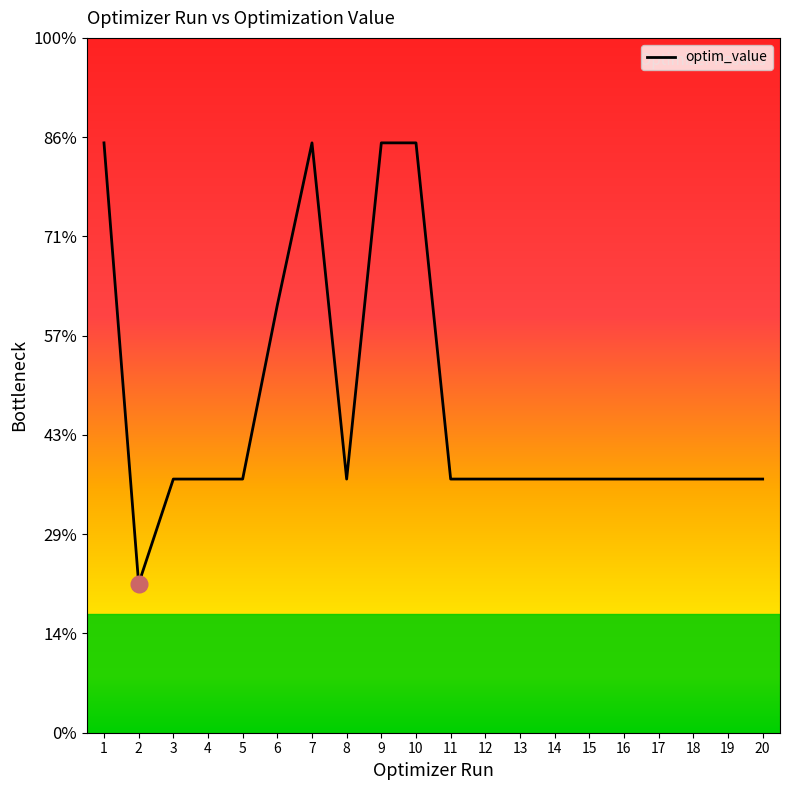

Is this an area chart (filled region under the line)?

No